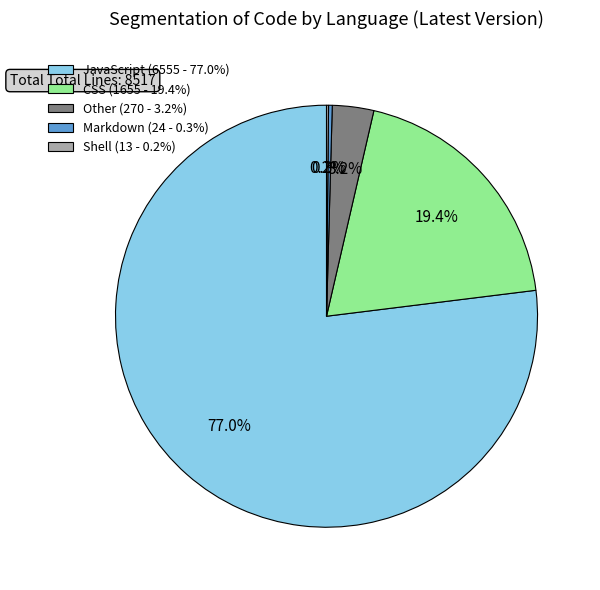

Which category accounts for the majority?

JavaScript